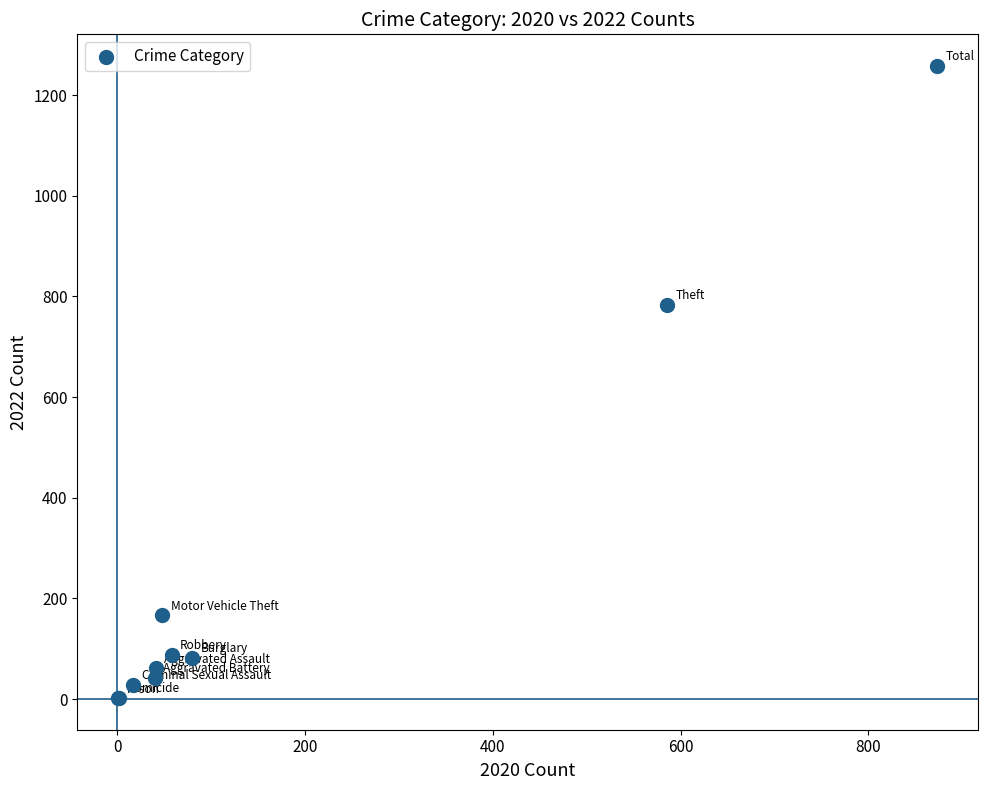

What Y value in the scatter plot is closest to 630?

784